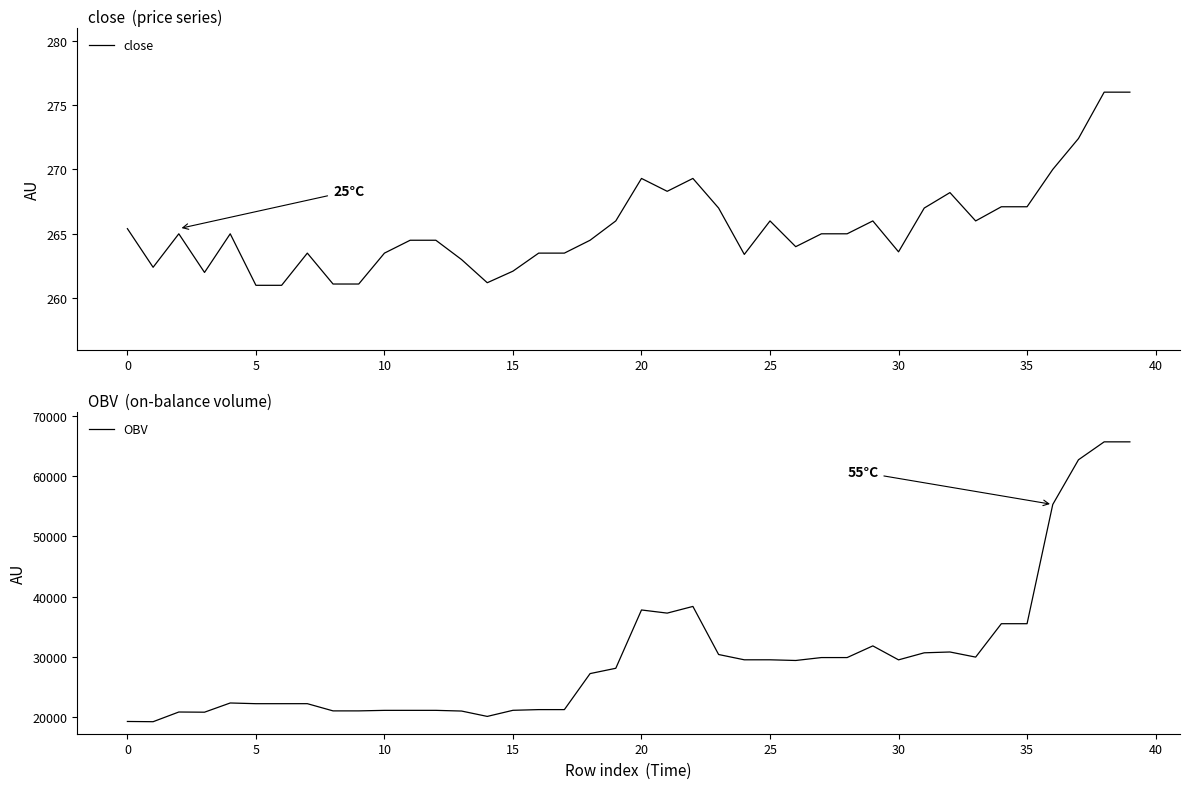

What is the difference between the maximum and second lowest values in the close series?

15.0